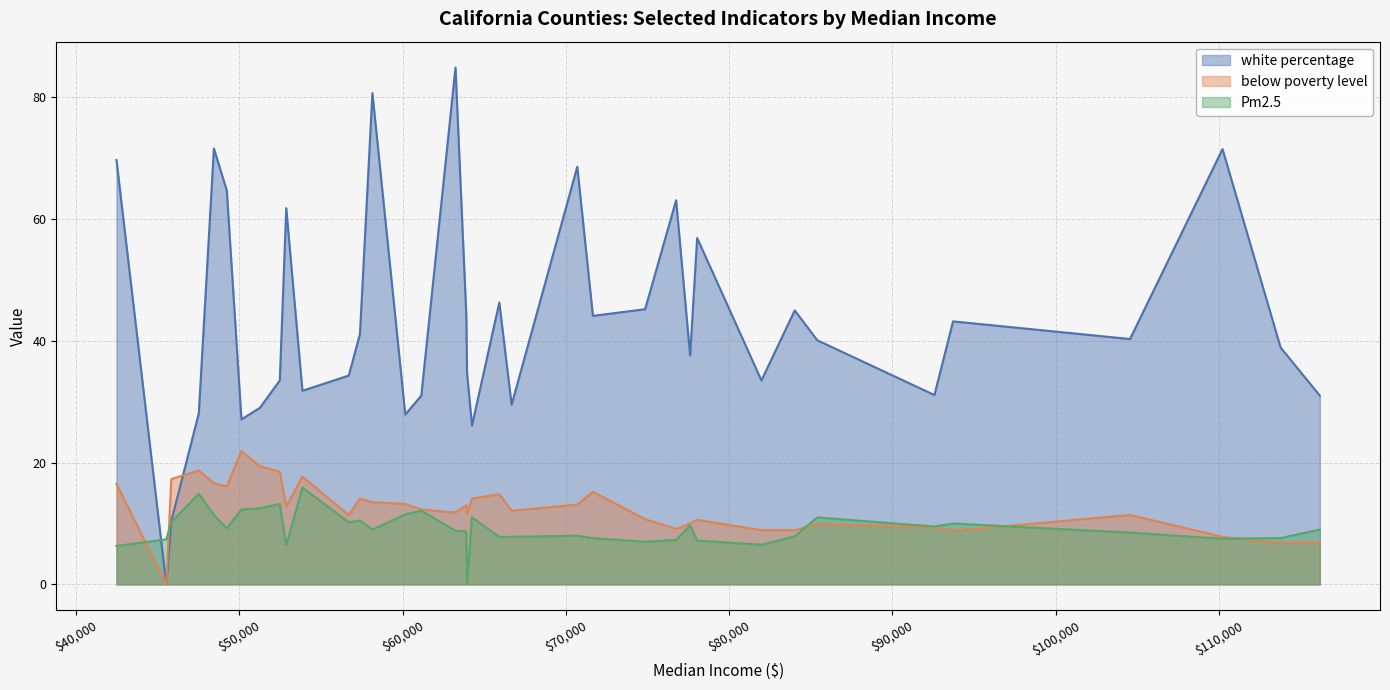

What are all the series names shown in the legend?

white percentage, below poverty level, Pm2.5